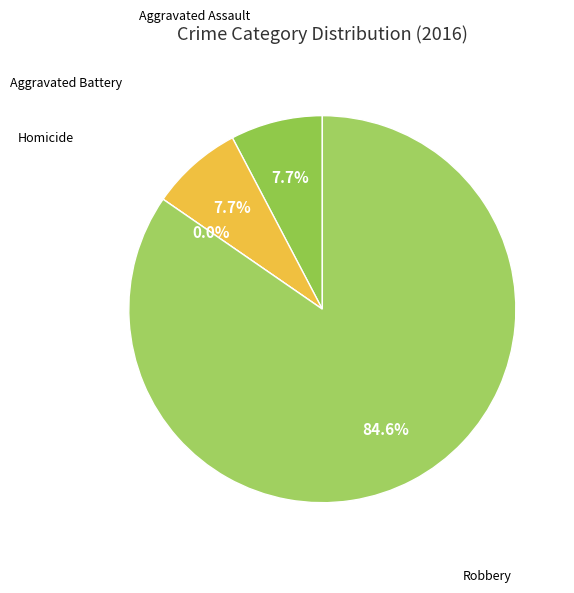

Is Robbery the majority of the pie?

Yes